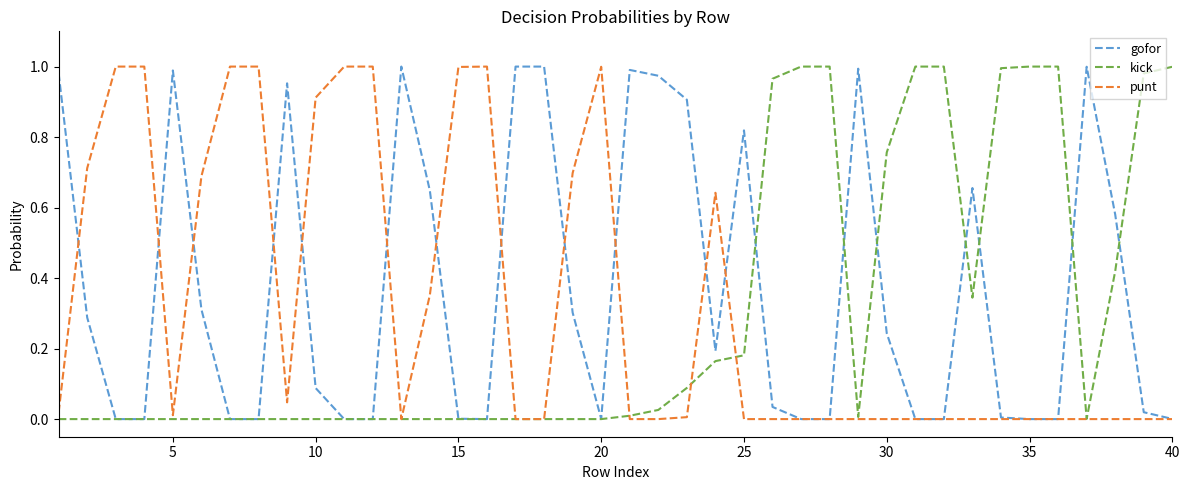

True or false: gofor and kick intersect in this chart.

True